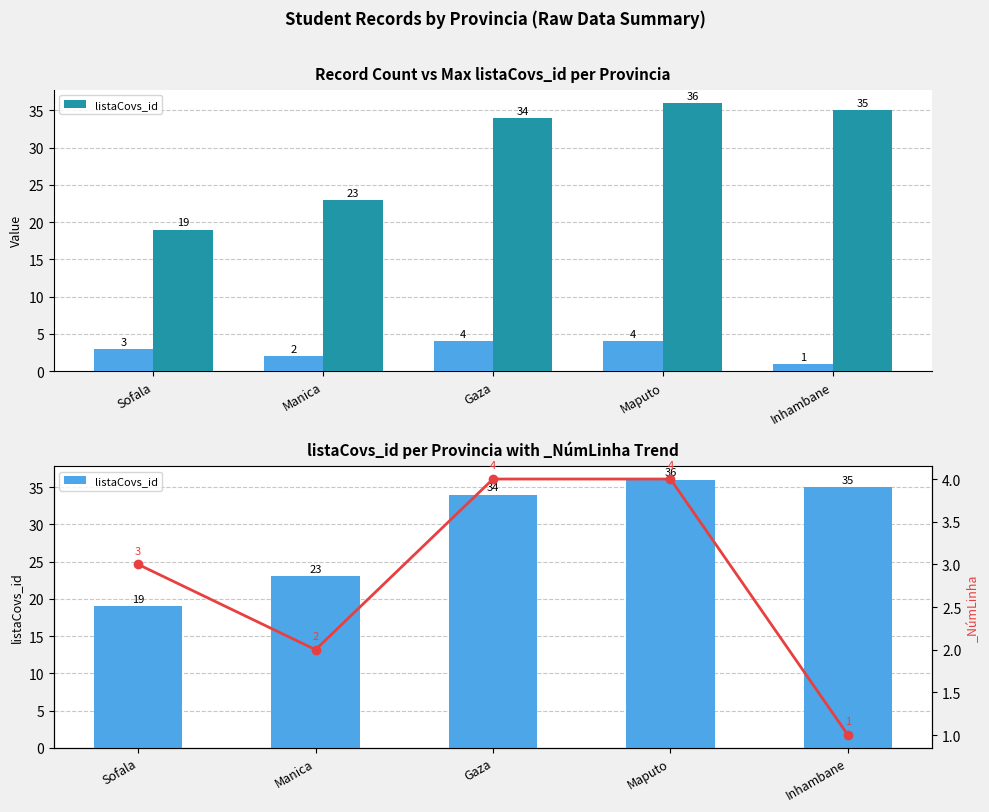

Approximately how many times larger is the value at Sofala compared to Maputo?

0.5